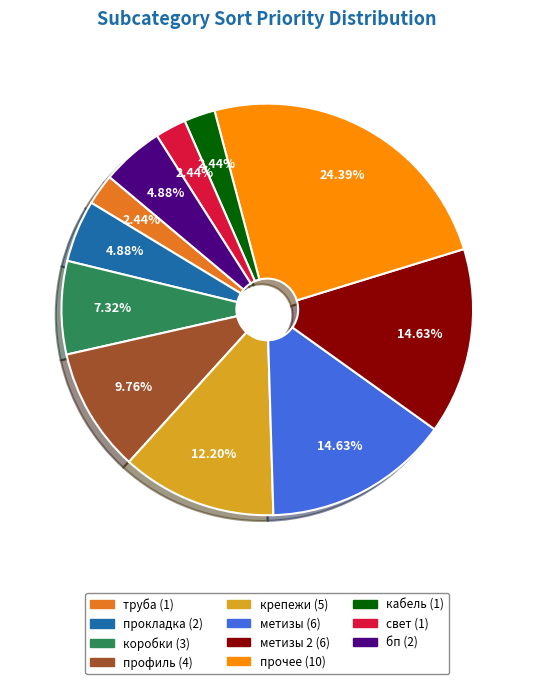

Does any single category account for the majority?

No